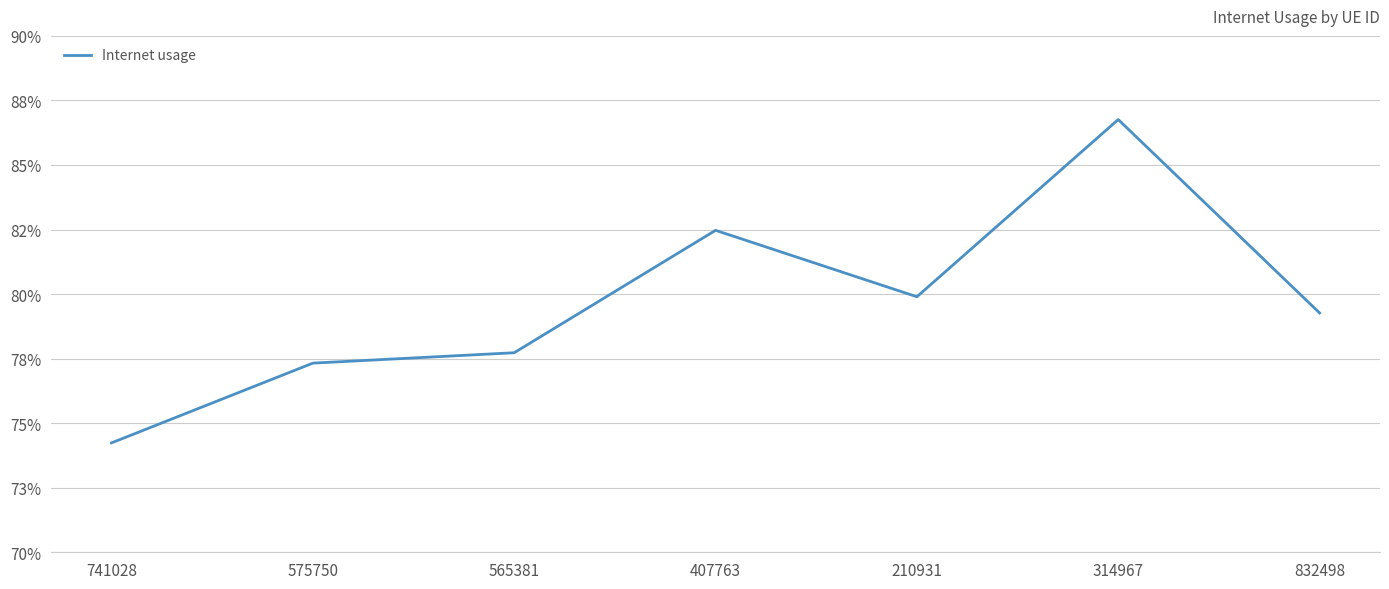

How many interior local peaks (higher than both neighbors) does the data have?

2